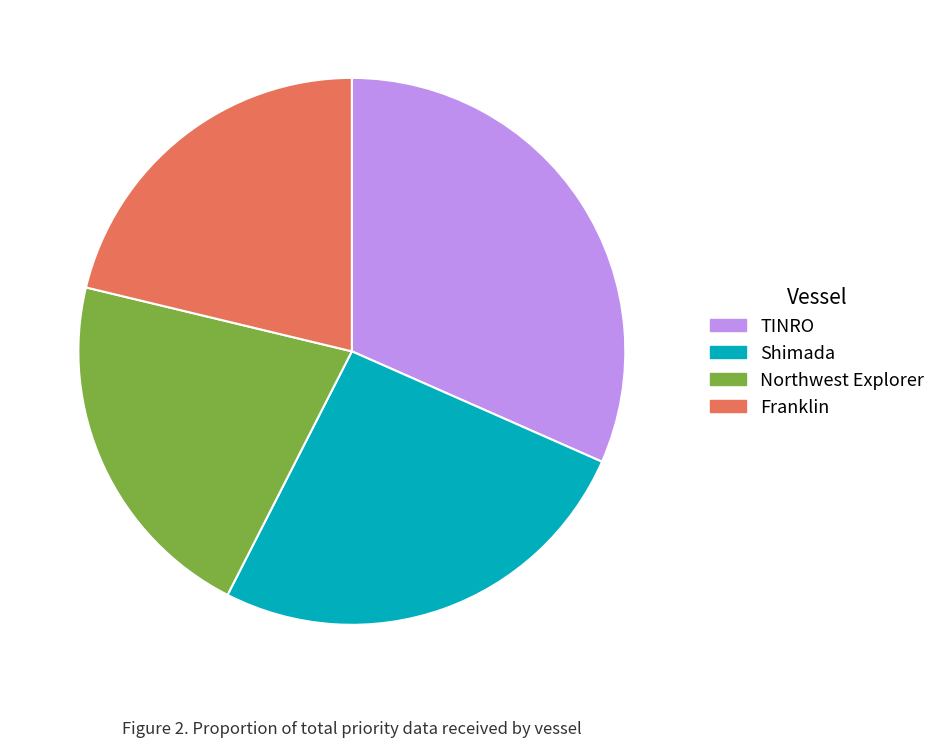

Combined, do TINRO and Northwest Explorer account for over 50%?

Yes